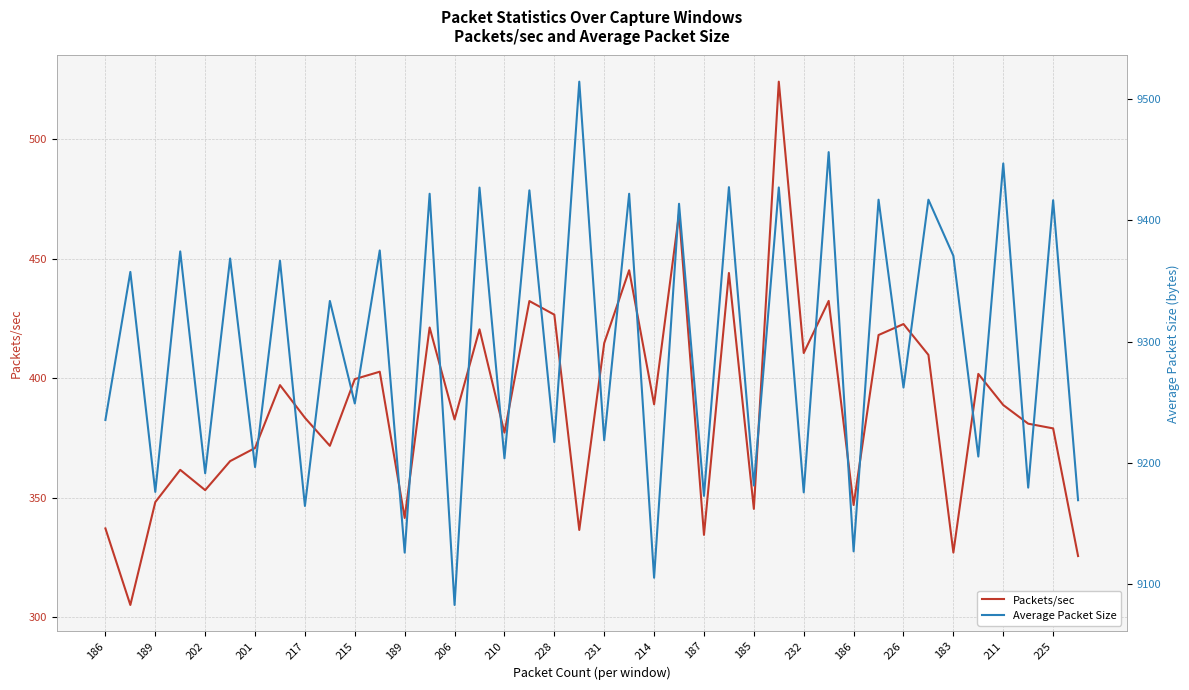

How many series are shown in this chart?

2